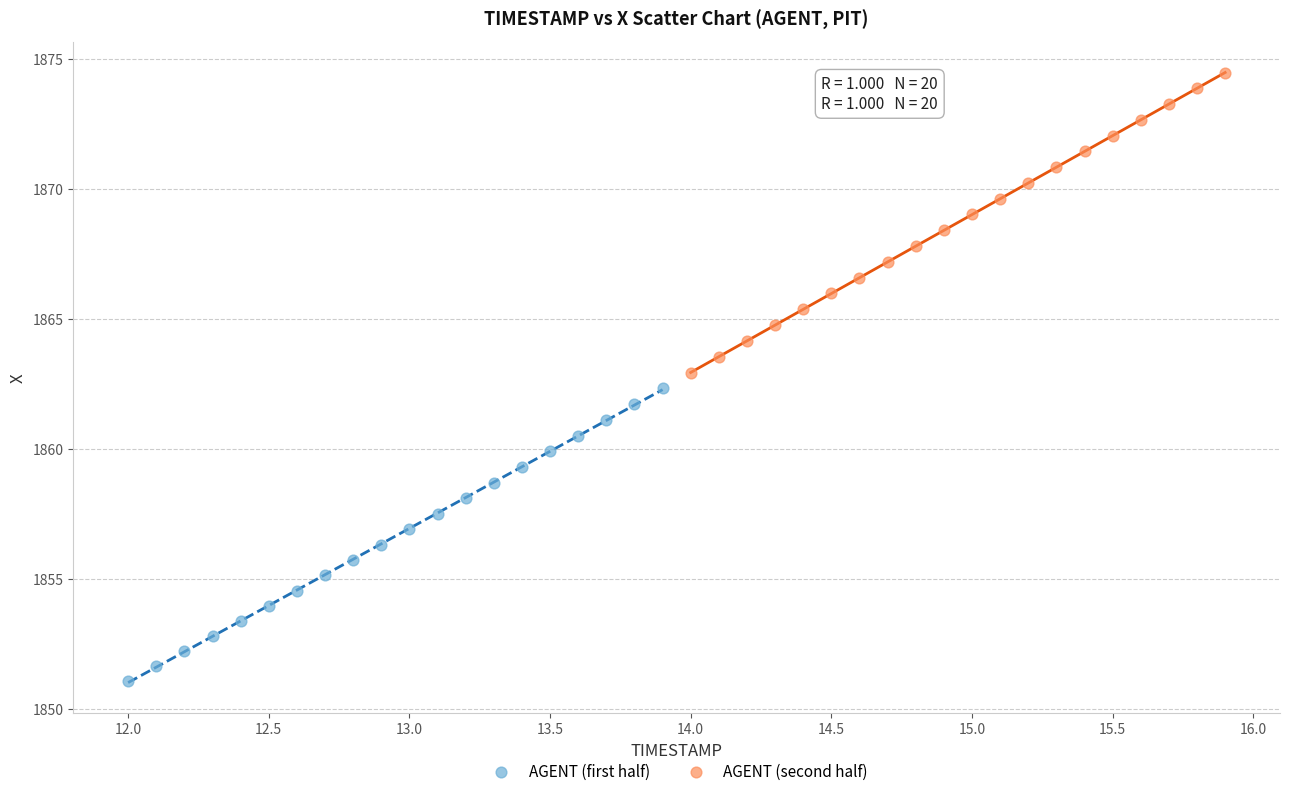

Which series has the largest Y range (max minus min)?

AGENT (second half)